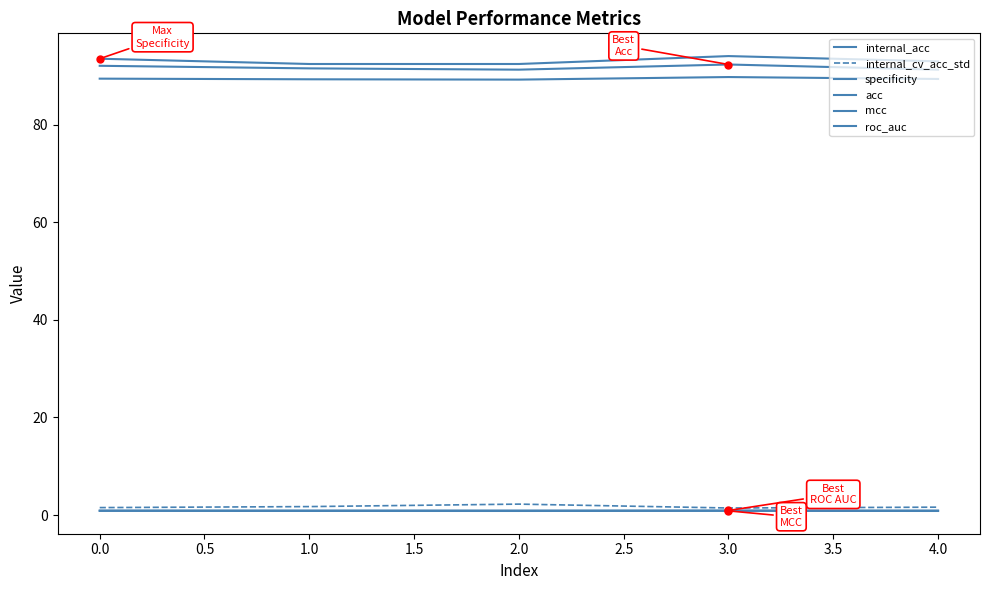

How many internal_acc values are between 89 and 90?

5